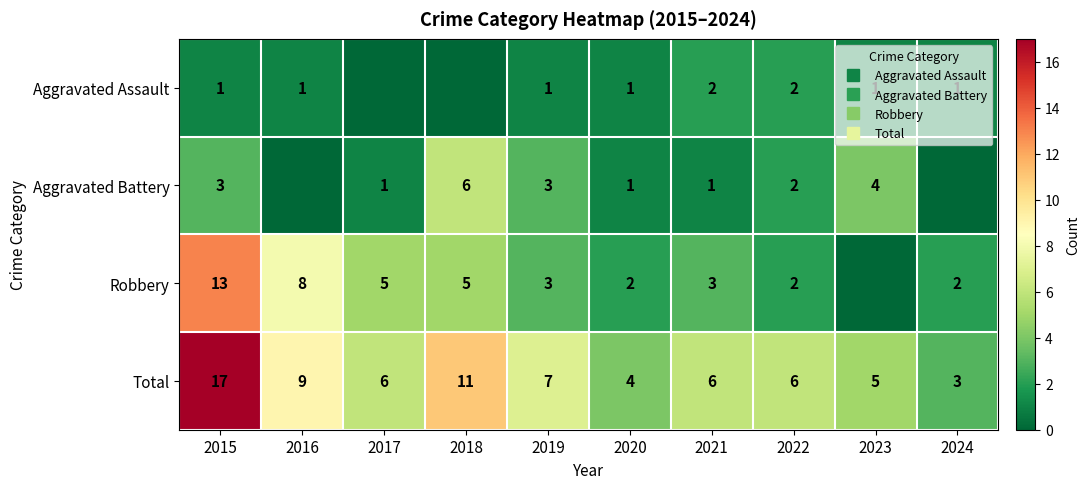

How many data points in Total are less than 6?

3